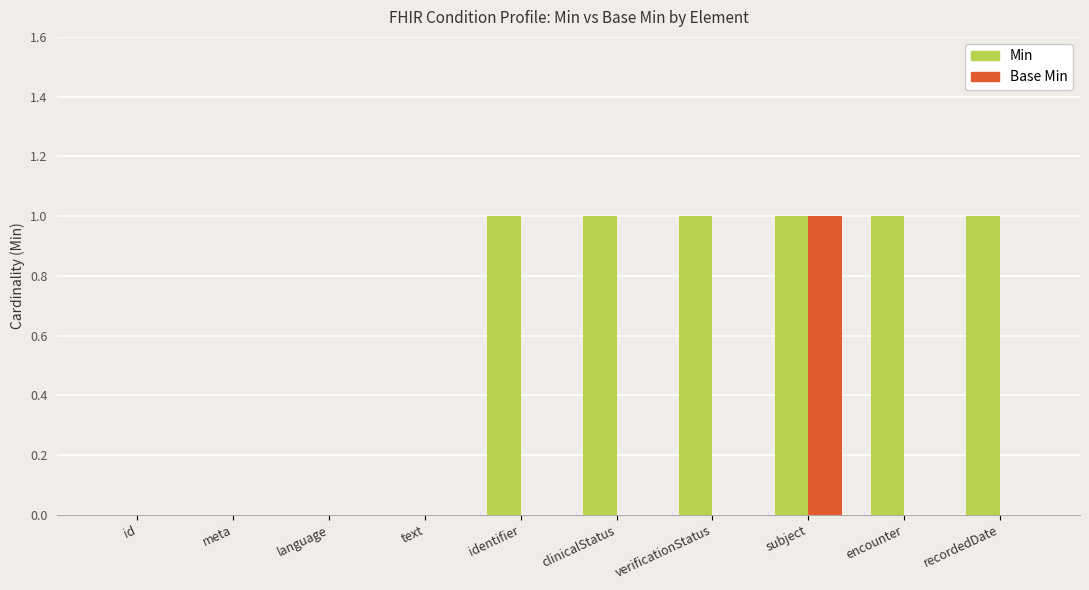

Is it true that Base Min equals 0 at recordedDate?

True